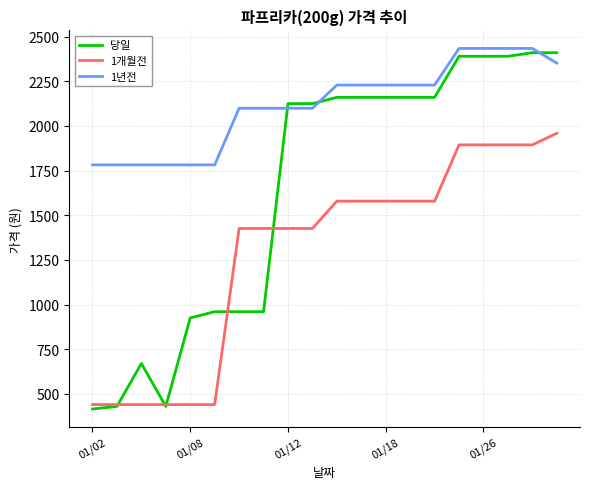

Which series has the widest spread of values?

당일